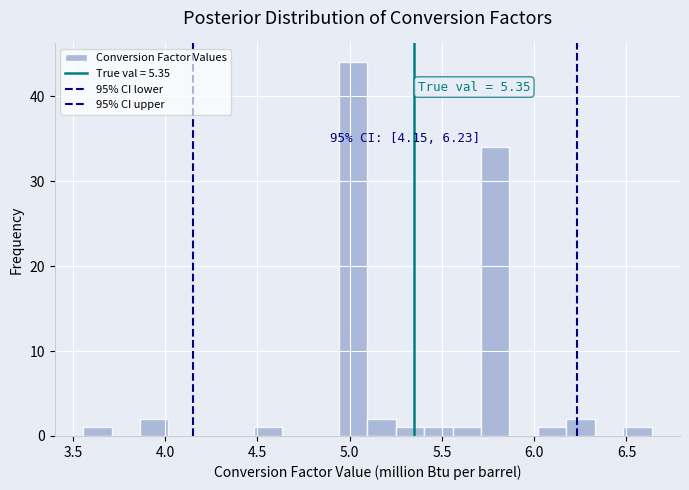

Around what value on the x-axis is the tallest bar? Give the approximate position of its centre, as read against the axis.

5.00